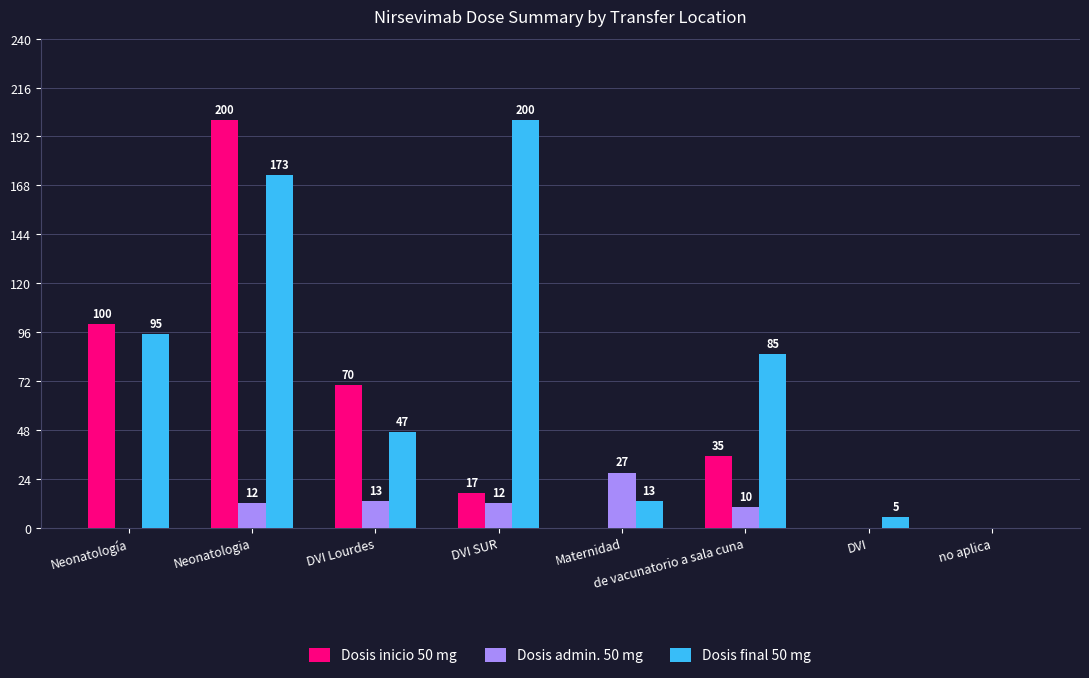

True or false: Dosis admin. 50 mg has a value of 20 at Neonatologia.

False